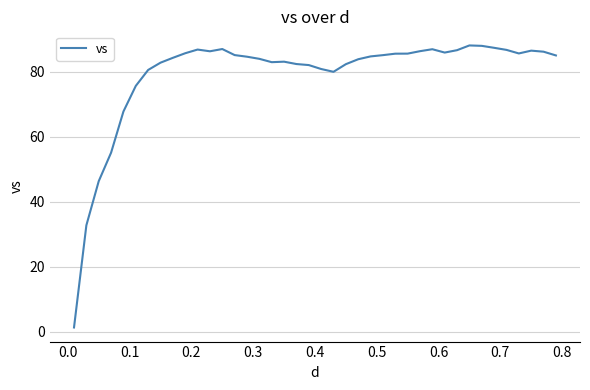

What is the greatest value displayed?

88.1